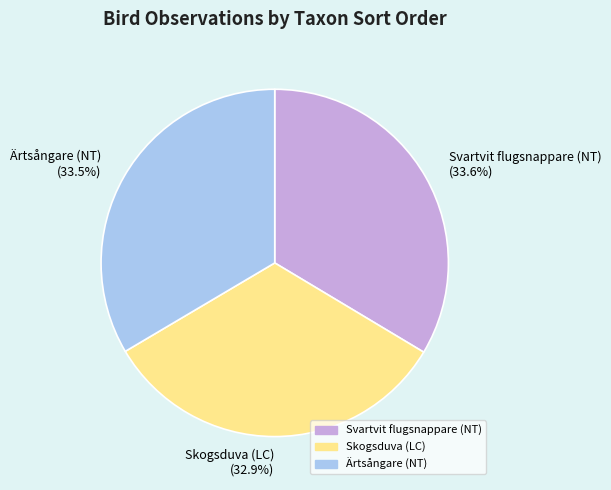

To the nearest percent, what is the difference between the Skogsduva (LC) and Ärtsångare (NT) slice percentages?

1%